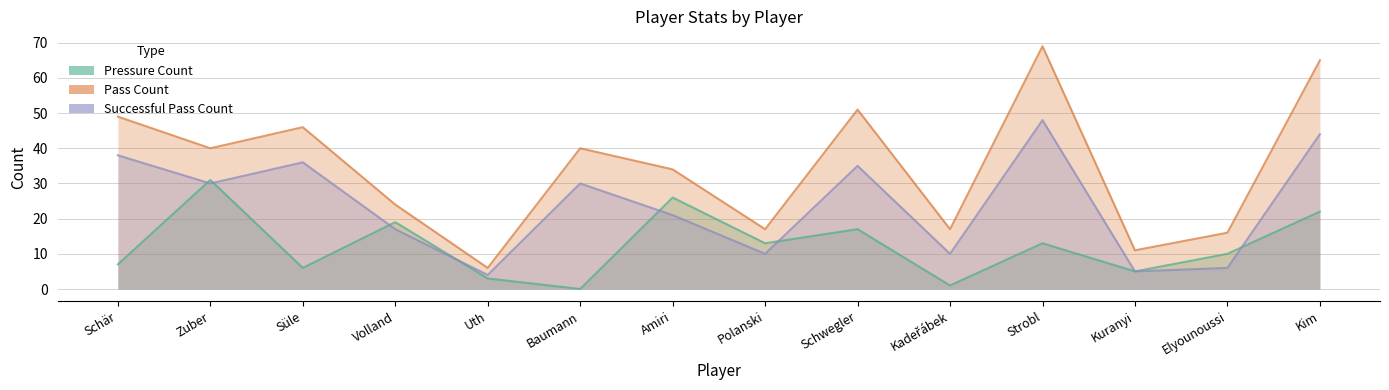

Rank the series by their average value, from highest to lowest.

pass_count, successfull_pass_count, pressure_count